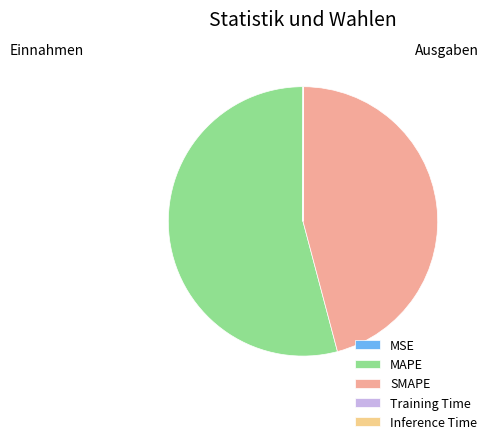

Is MAPE the majority of the pie?

Yes